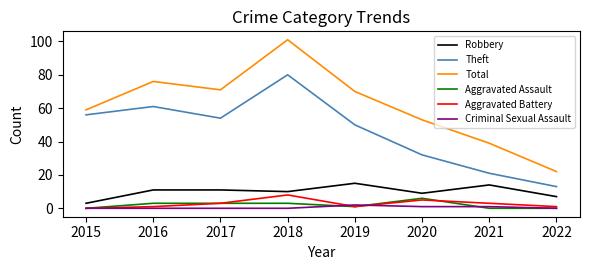

Reading right to left, what are all the values shown in this chart?

Robbery: 7	14	9	15	10	11	11	3
Theft: 13	21	32	50	80	54	61	56
Total: 22	39	53	70	101	71	76	59
Aggravated Assault: 0	0	6	1	3	3	3	0
Aggravated Battery: 1	3	5	1	8	3	1	0
Criminal Sexual Assault: 0	1	1	2	0	0	0	0